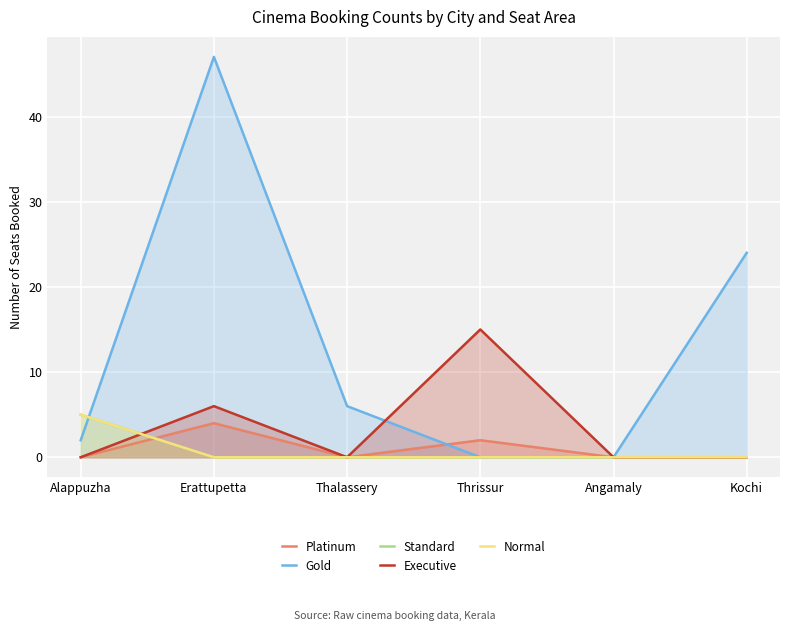

Between Thalassery and Kochi, which is larger?

Thalassery